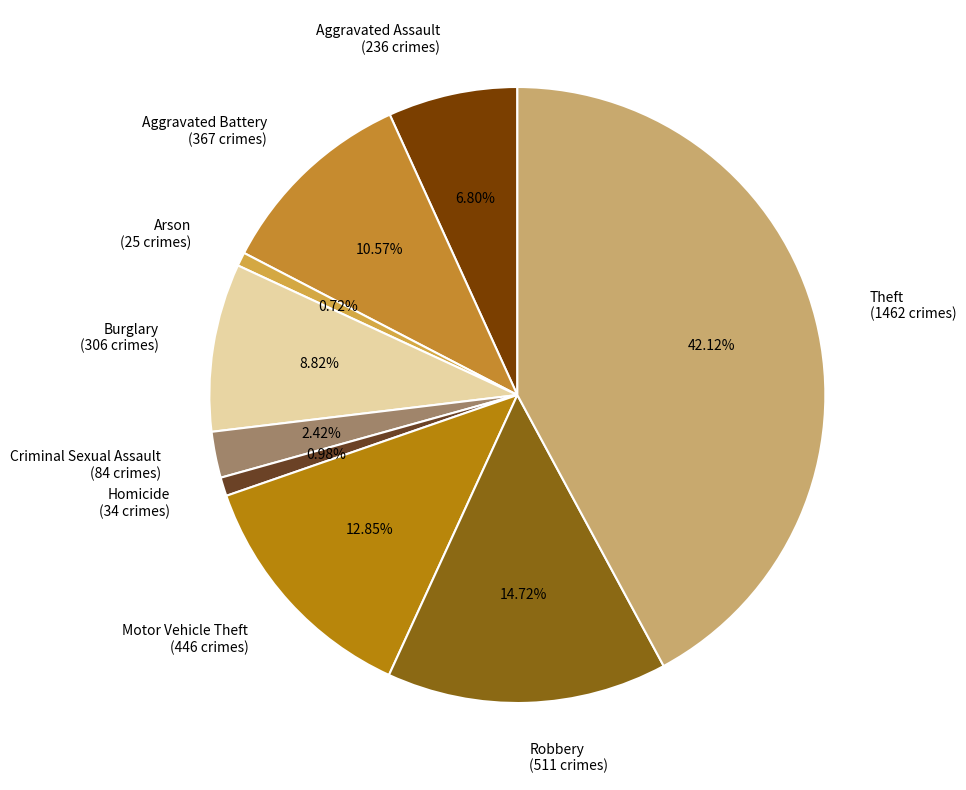

Approximately how many times larger is the value at Aggravated Assault compared to Criminal Sexual Assault?

2.8